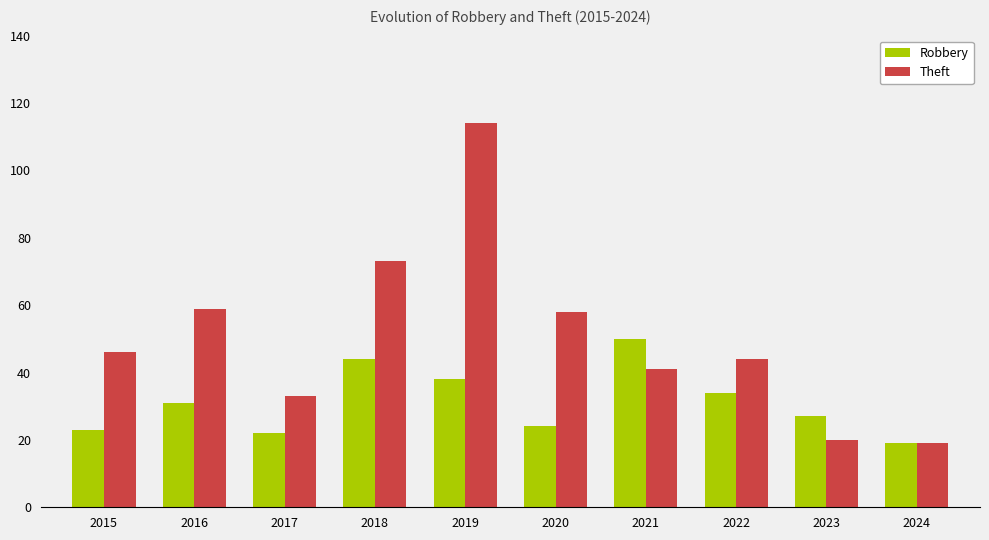

Which series has the largest range (max minus min)?

Theft